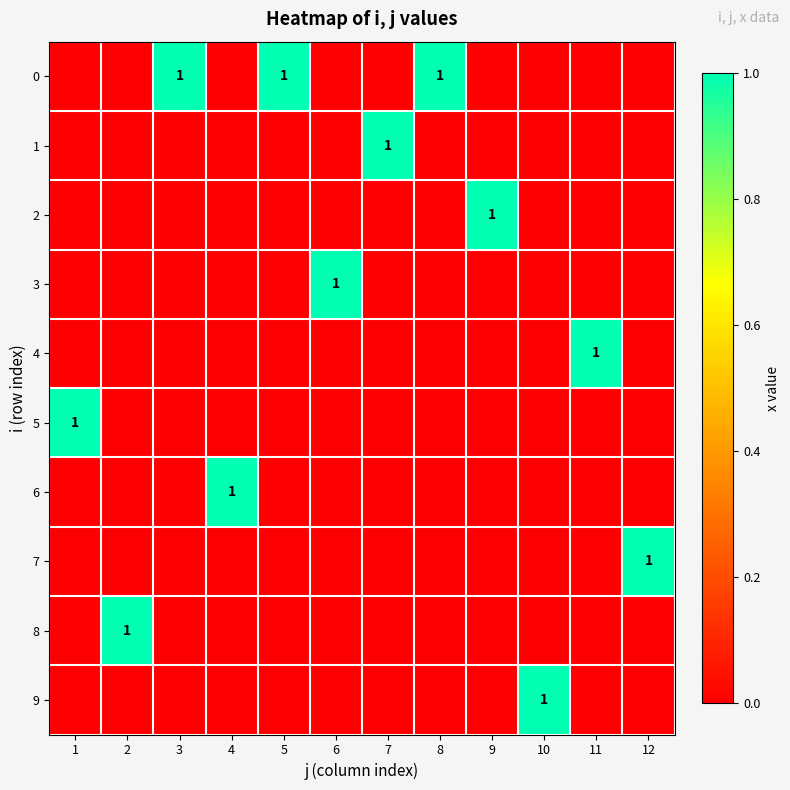

Is the value of 9 at 6 greater than the value of 0 at 7?

No